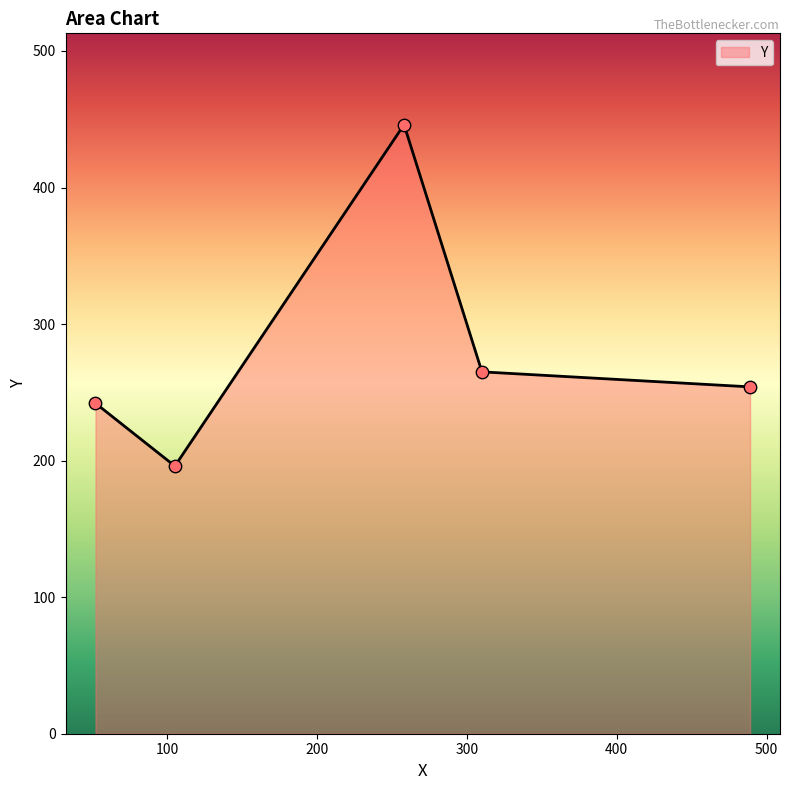

What is the greatest value displayed?

446